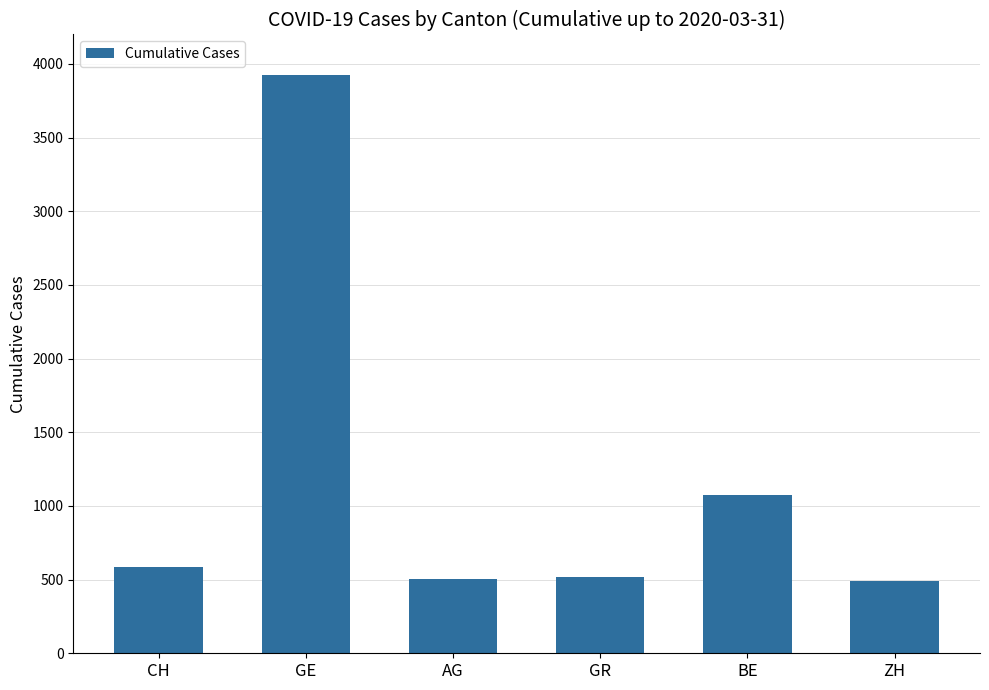

What value does the data have at AG?

506